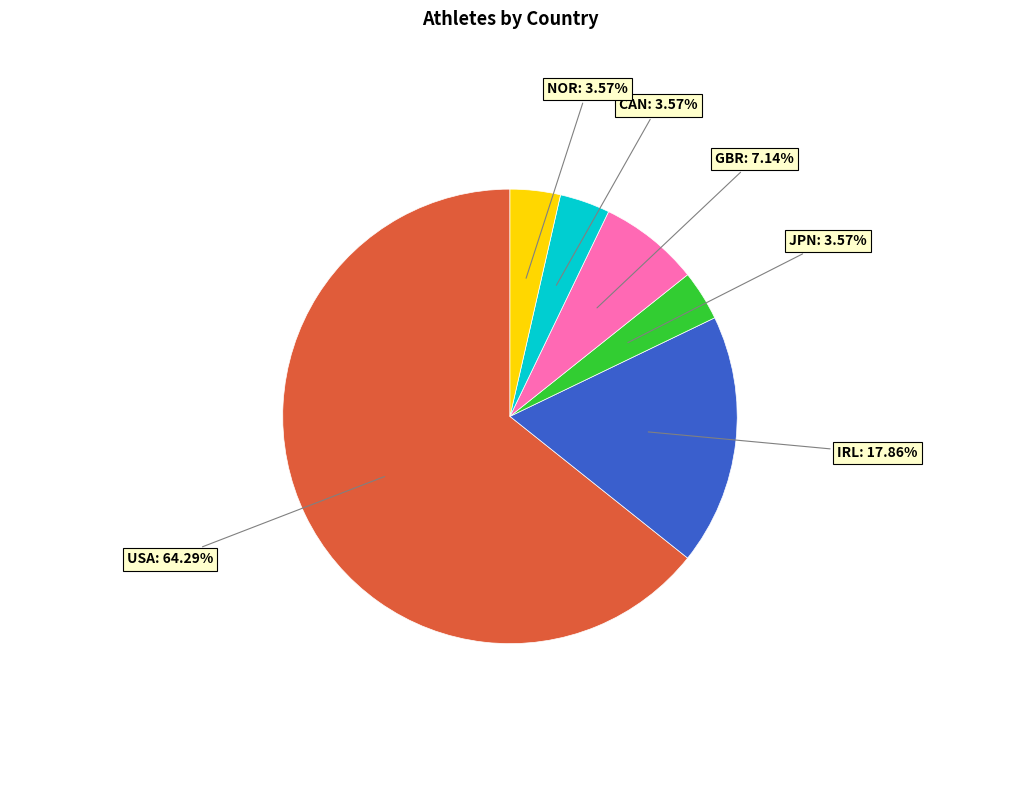

To the nearest percent, what is the difference between the largest and smallest slice percentages?

61%